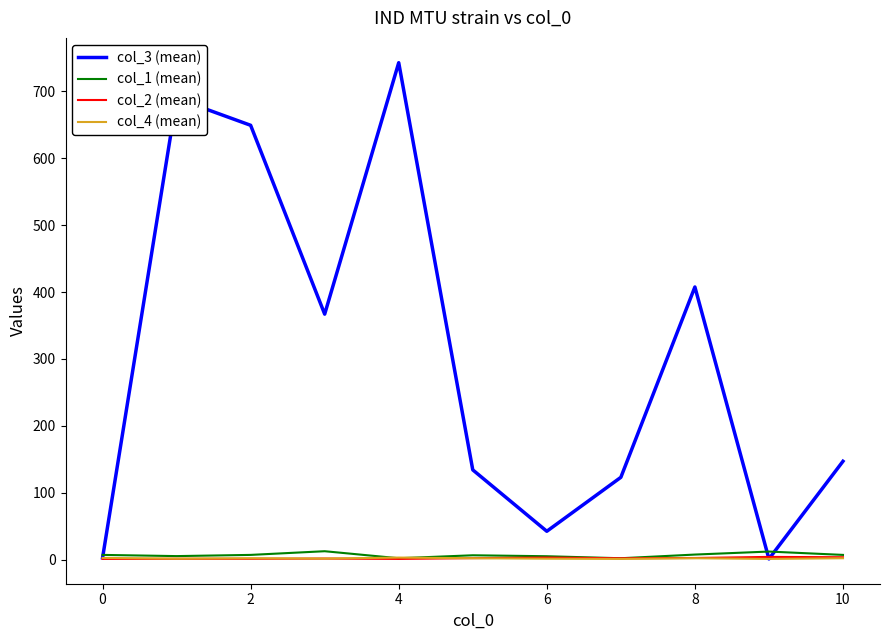

Which series has the widest spread of values?

col_3 (mean)